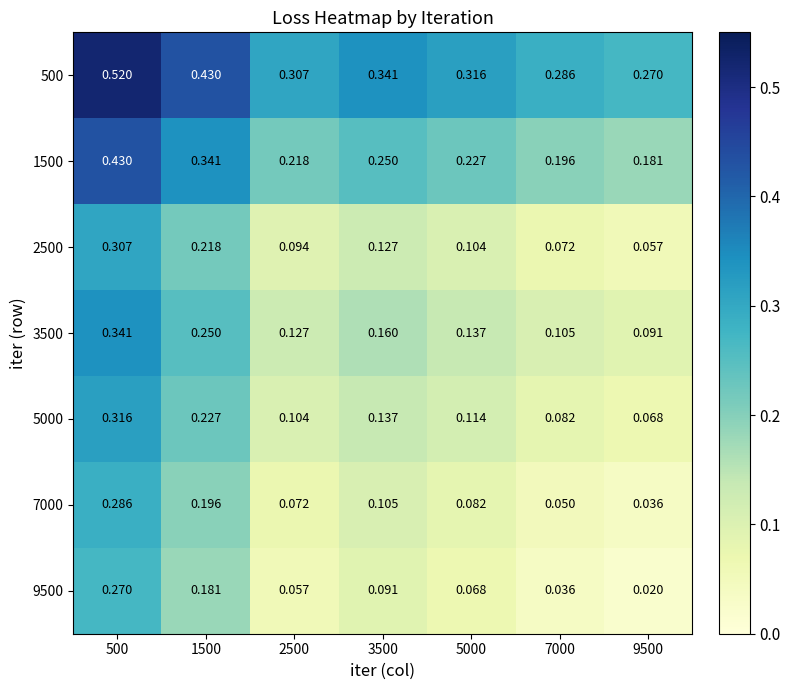

At how many categories does at least one series exceed 0?

7